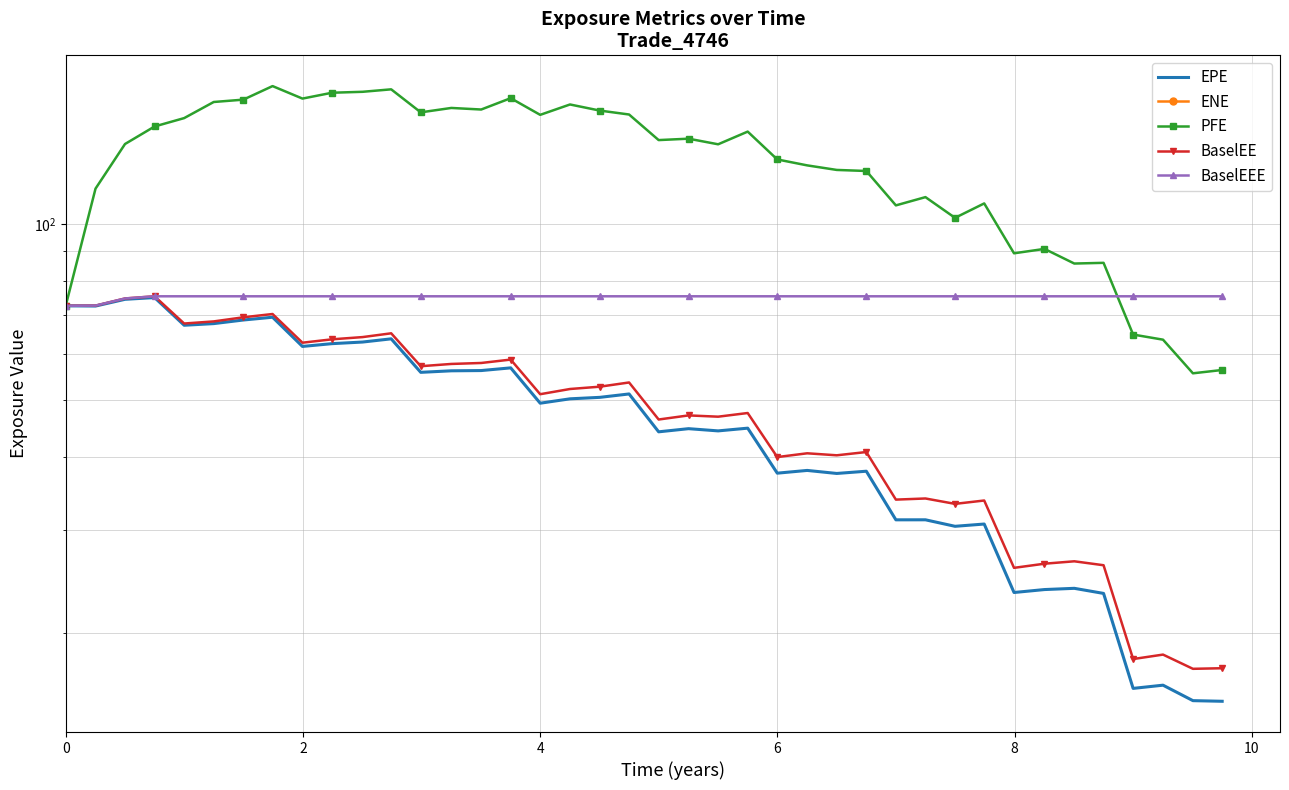

True or false: BaselEE and BaselEEE cross at least once.

False